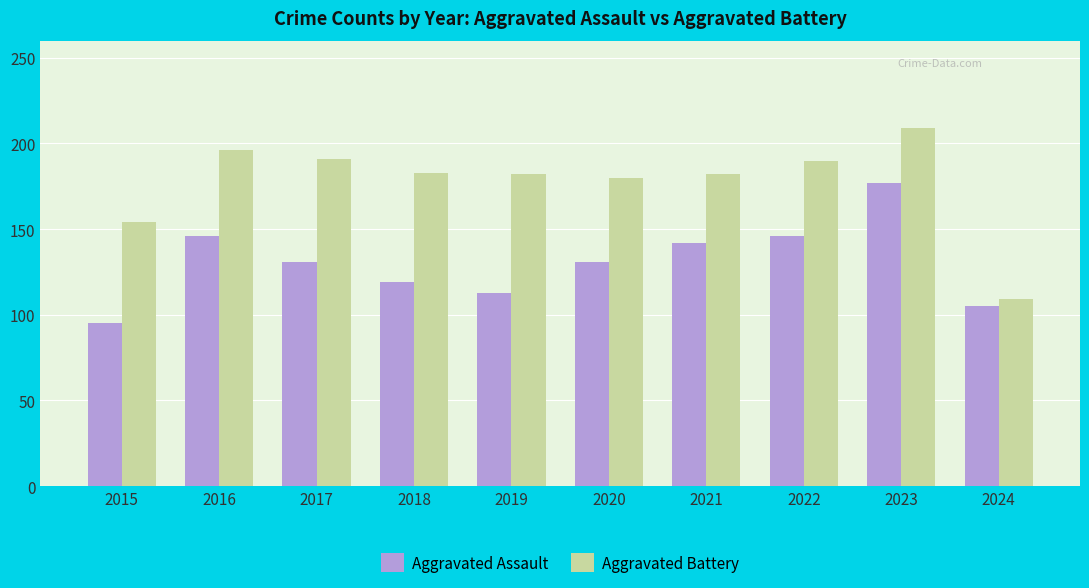

Rank the series by their maximum value, from lowest to highest.

Aggravated Assault, Aggravated Battery